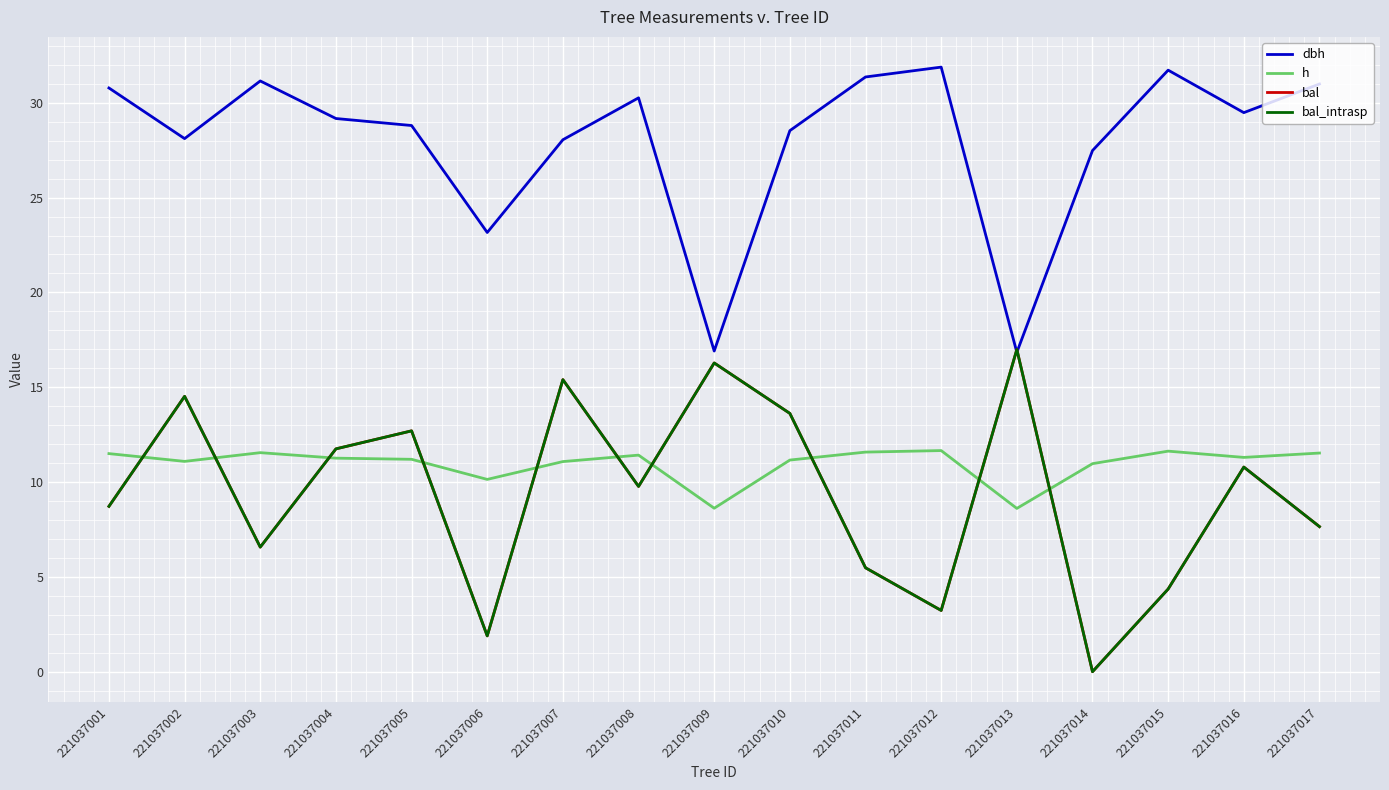

Does the chart have visible grid lines?

Yes